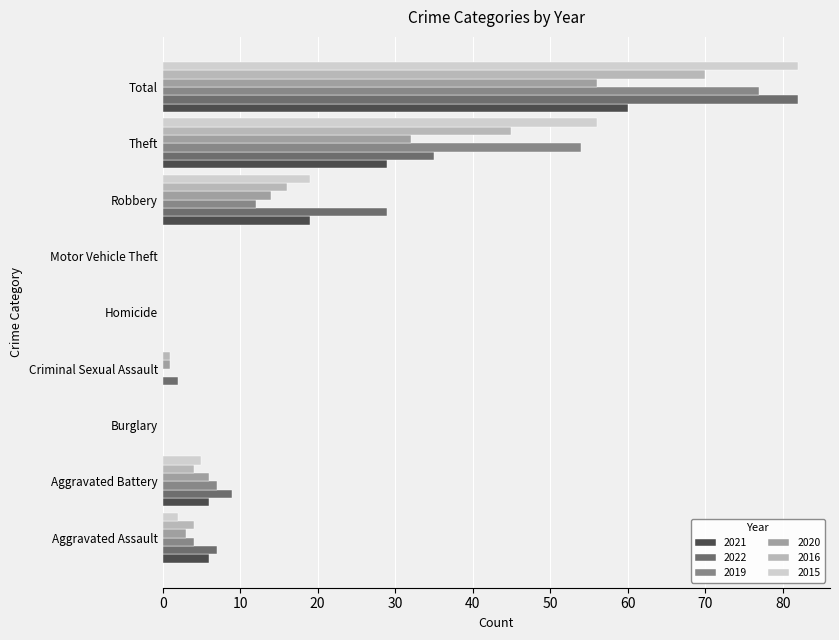

How many series are shown in this chart?

6